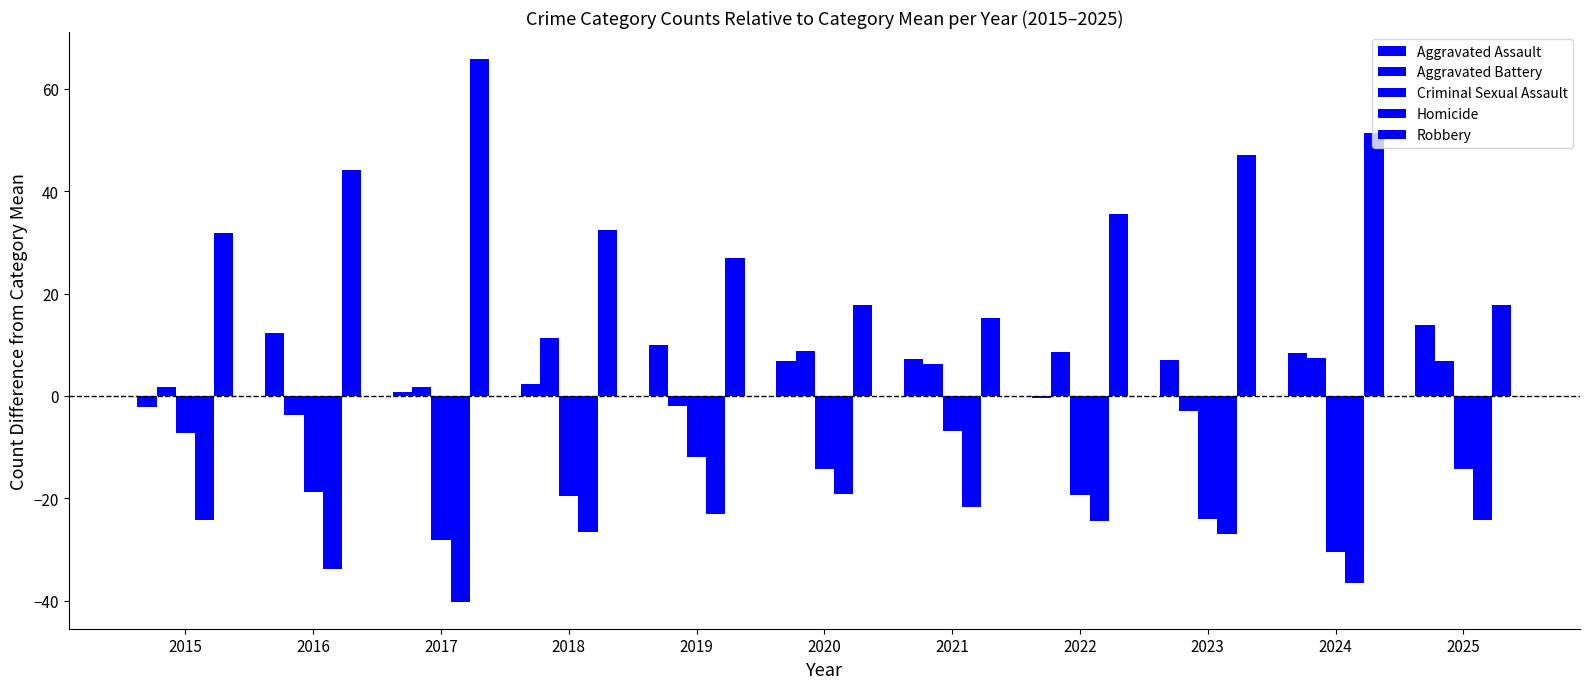

Count the number of categories in the chart.

11